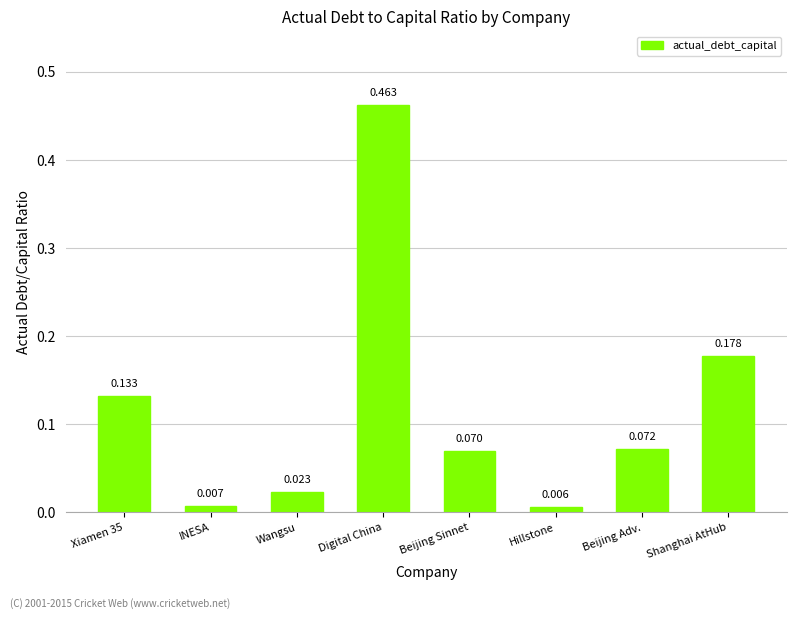

At which category does the chart reach its minimum across all series?

Hillstone